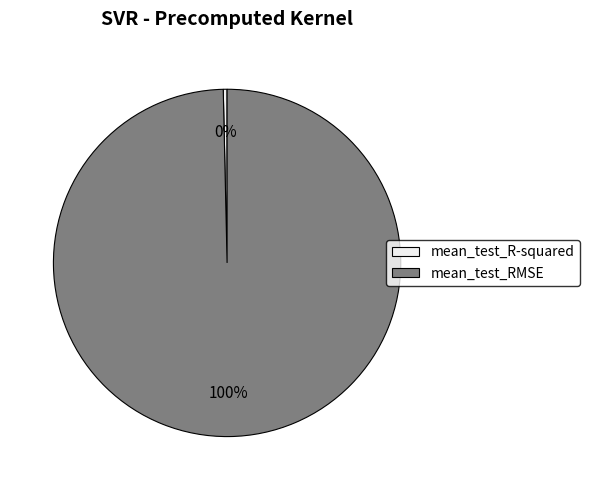

Rank the categories by value from highest to lowest.

mean_test_RMSE, mean_test_R-squared